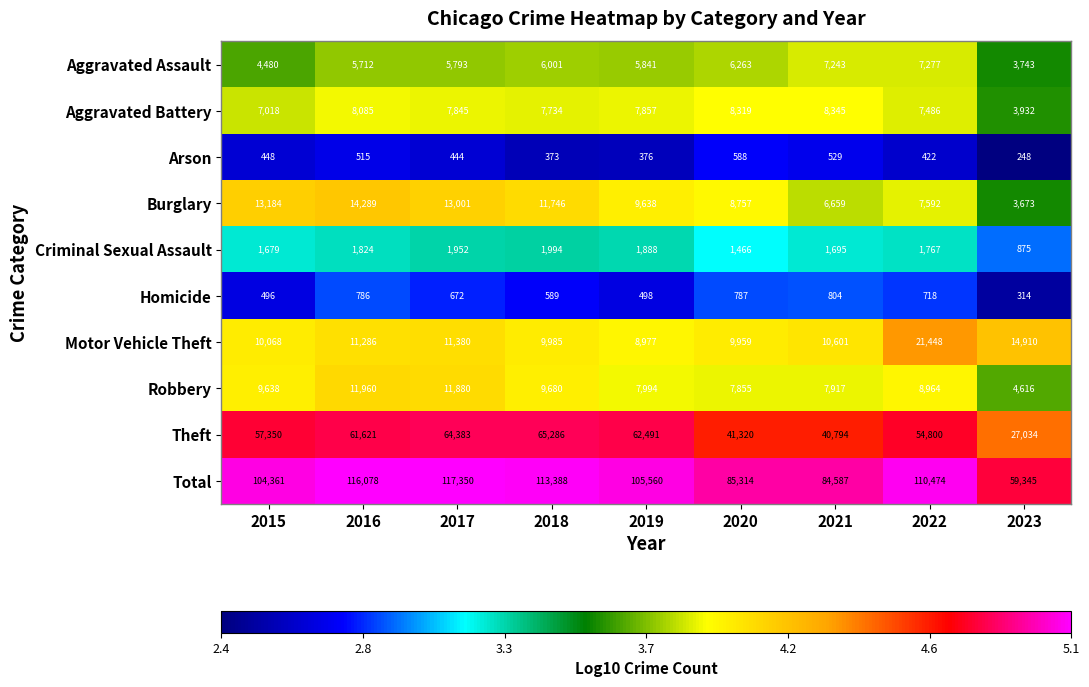

Is the value of Burglary at 2021 greater than the value of Aggravated Assault at 2015?

Yes